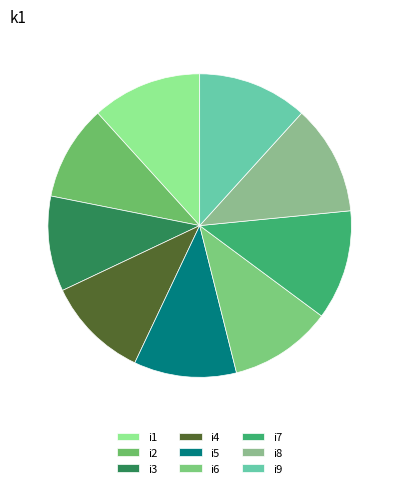

Is there a majority slice in this chart?

No